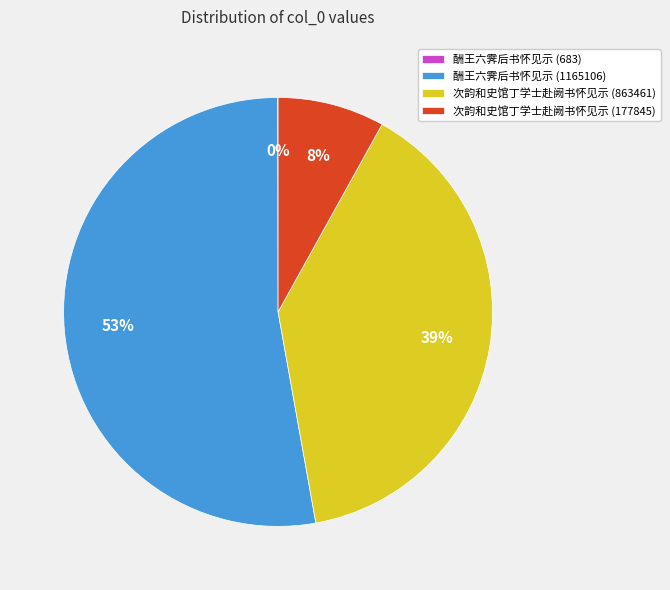

Does any single category account for the majority?

Yes